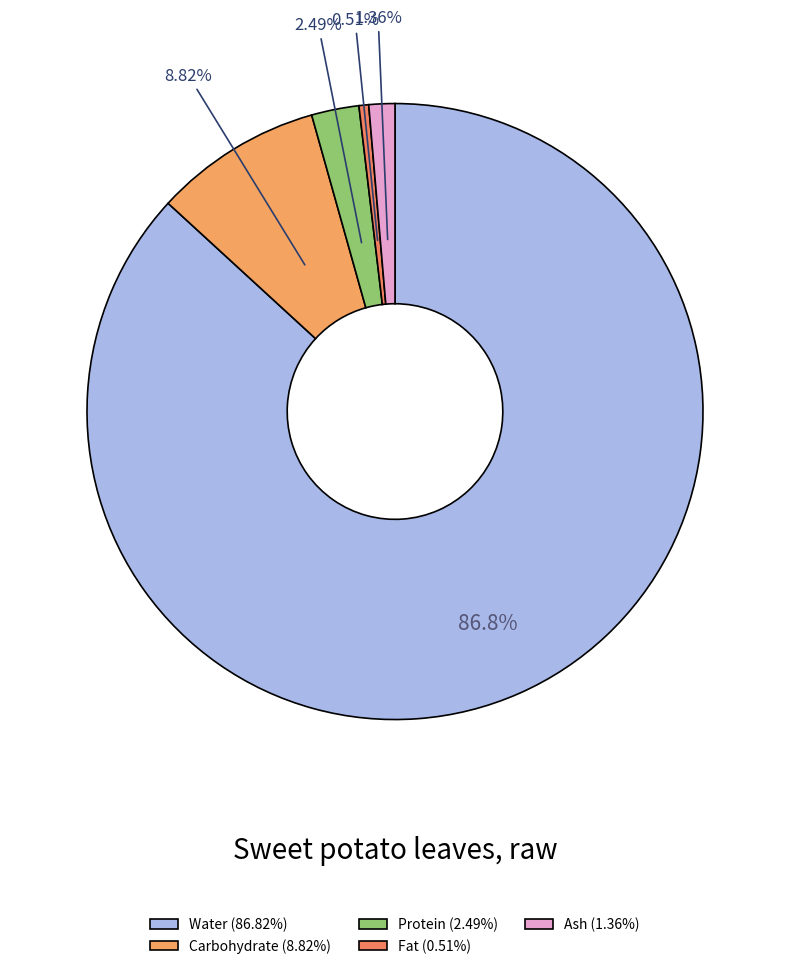

To the nearest percent, what is the combined percentage of Protein and Fat?

3%